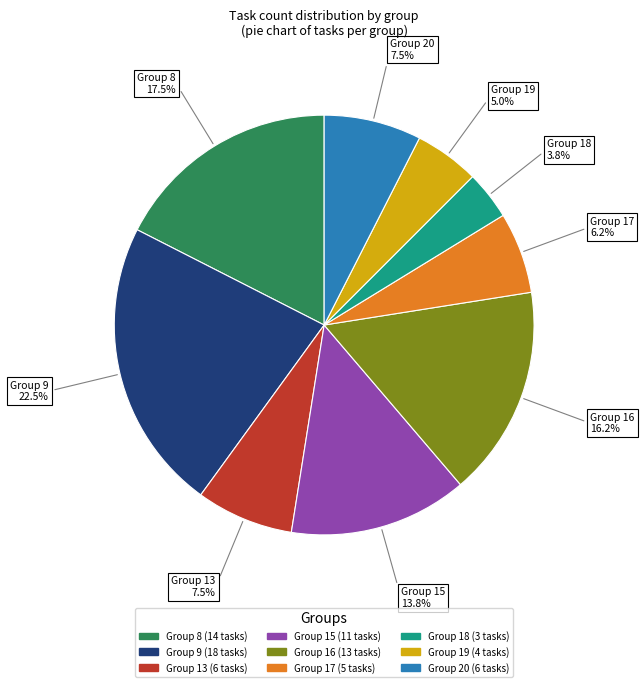

Is there a majority slice in this chart?

No